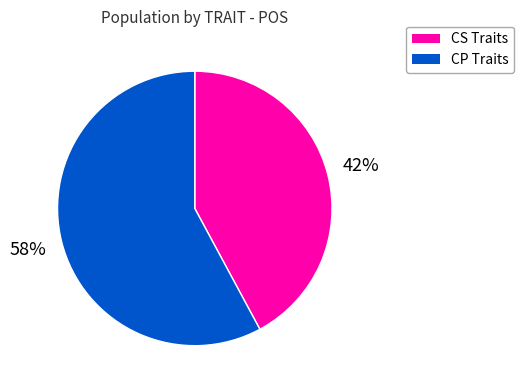

Is there any slice that represents more than half of the pie?

Yes